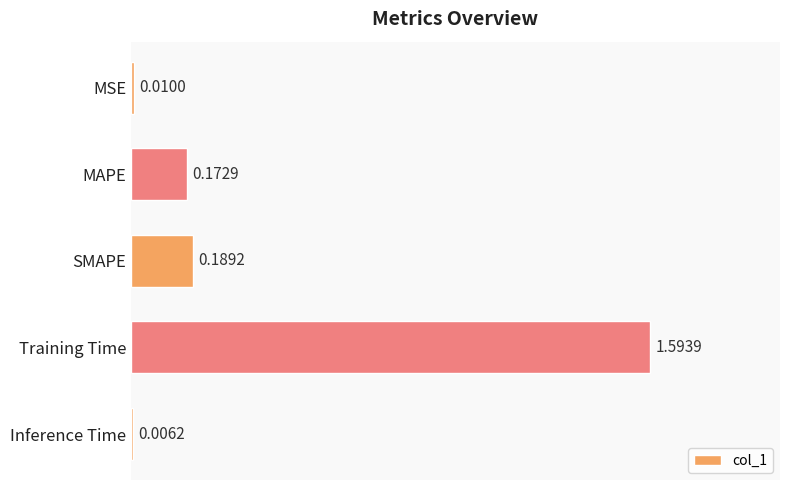

How many bars are there in total?

5